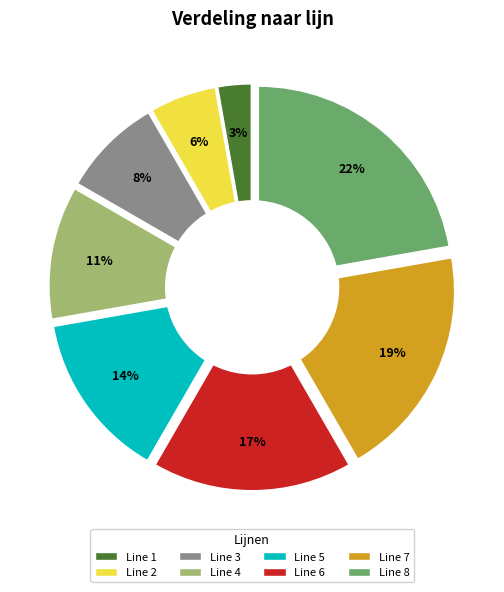

True or false: Line 7 accounts for 9% of the total.

False